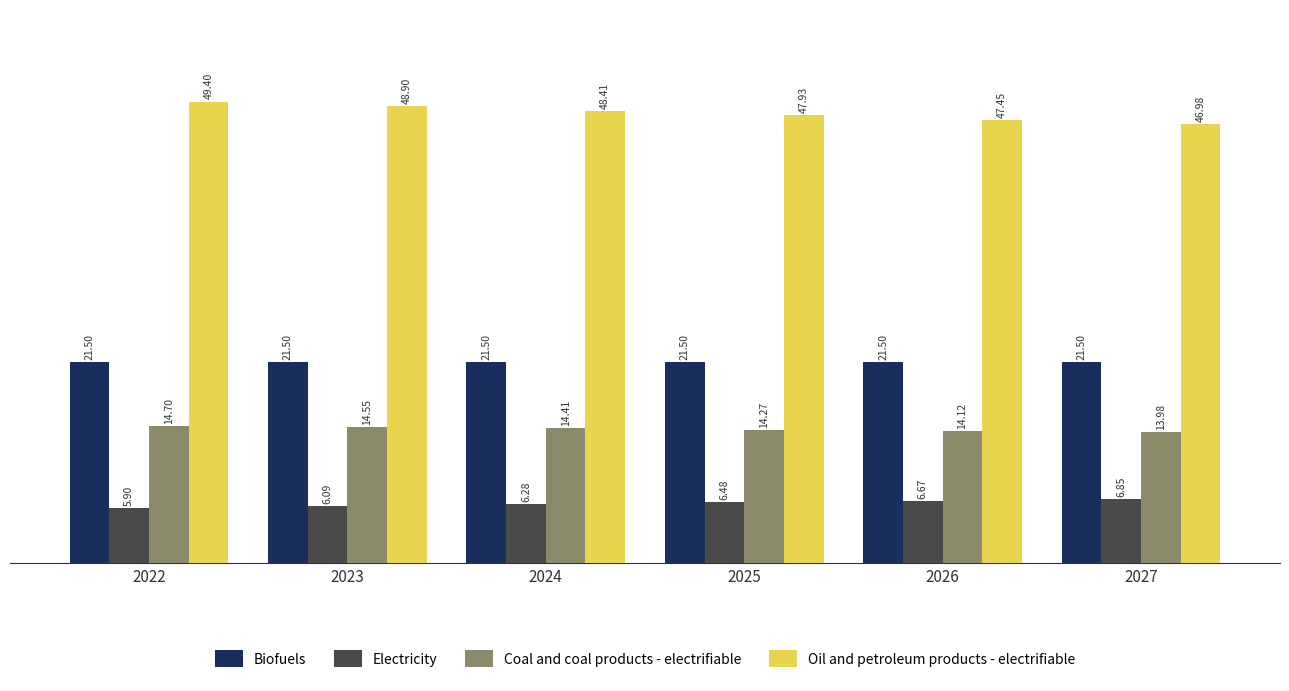

Where does the Oil and petroleum products - electrifiable series first go above 48?

2022